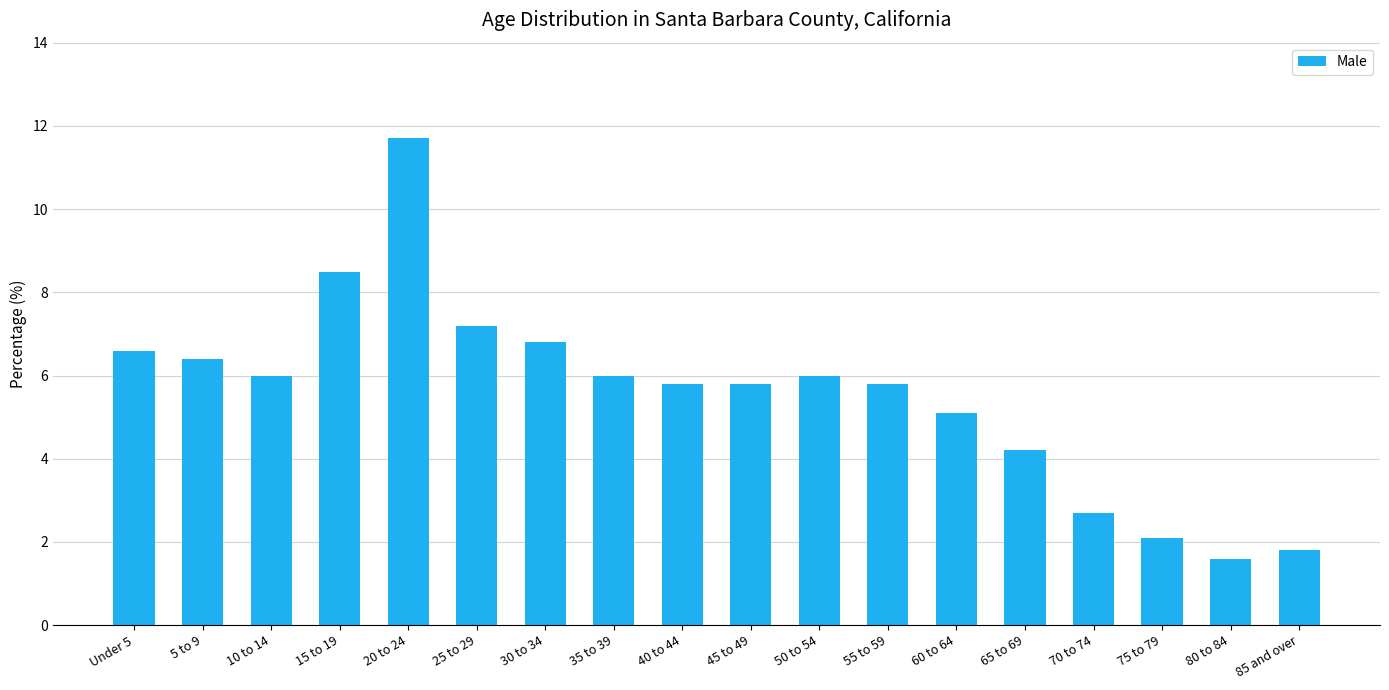

Does the chart contain stacked bars?

No